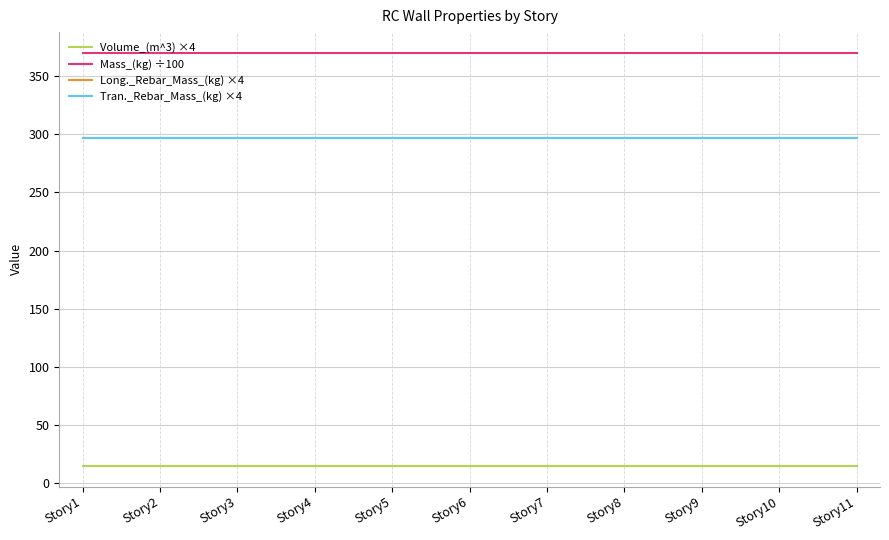

Does the chart display data point markers on the line(s)?

No